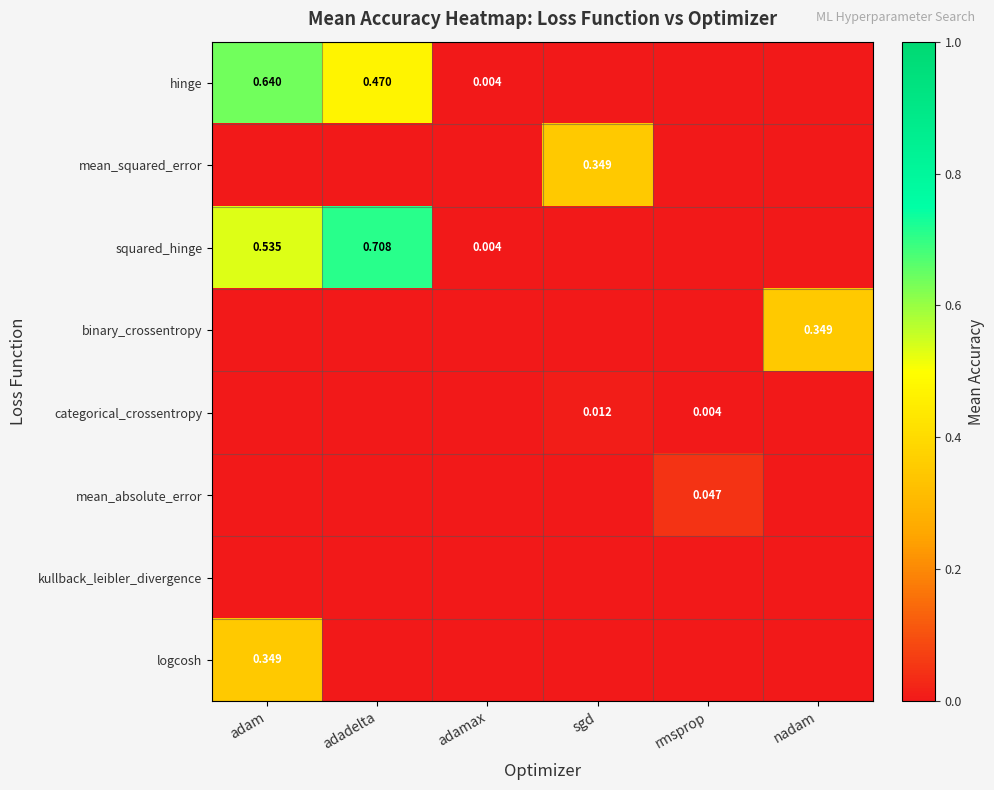

Count the number of data series in this chart.

8